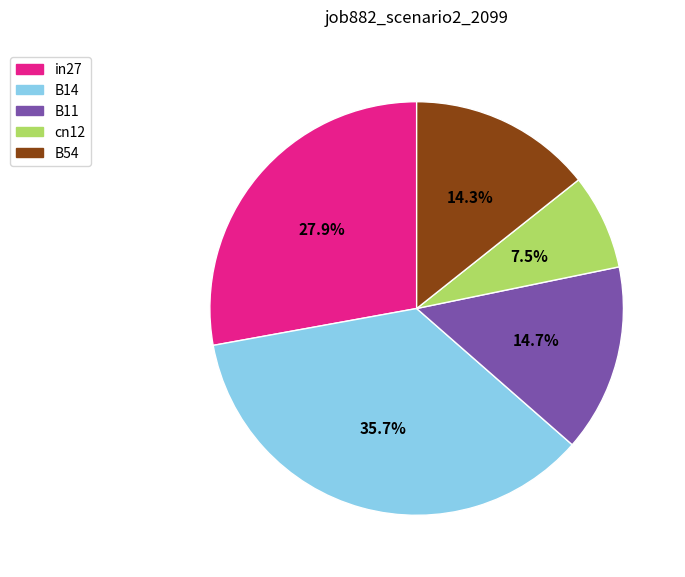

Which slice is the largest?

B14